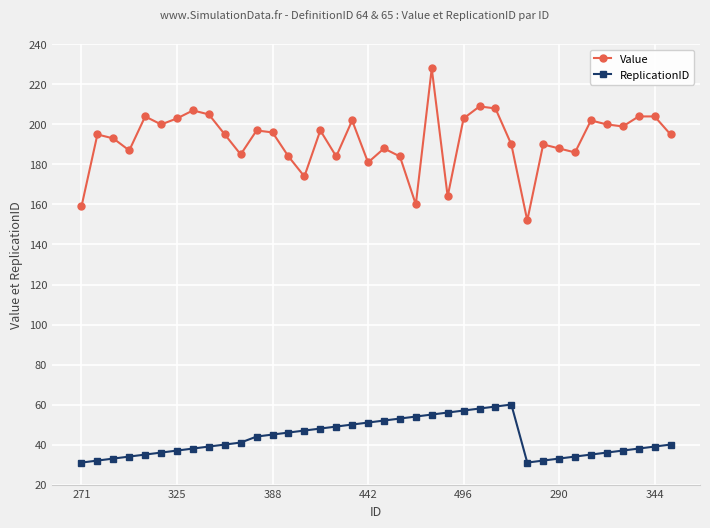

True or false: ReplicationID and Value cross at least once.

False